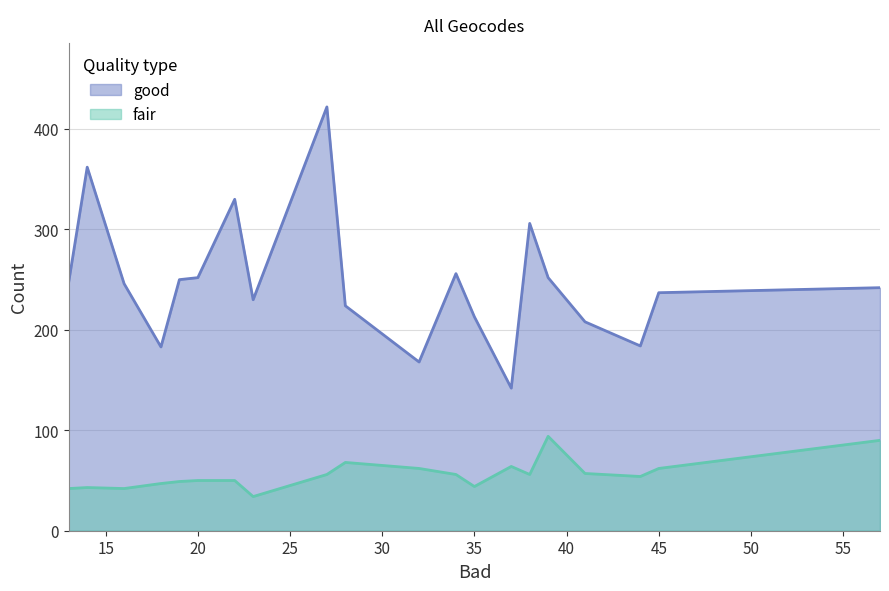

The value of fair at 35 is 61. True or false?

False